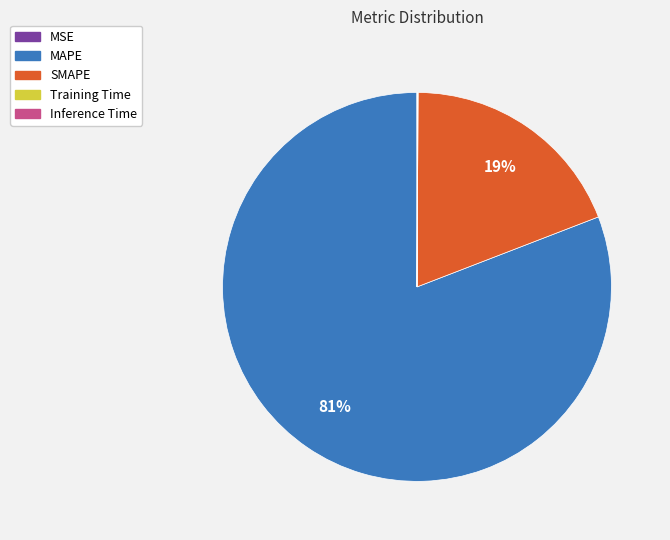

What is the largest slice in the pie chart?

MAPE